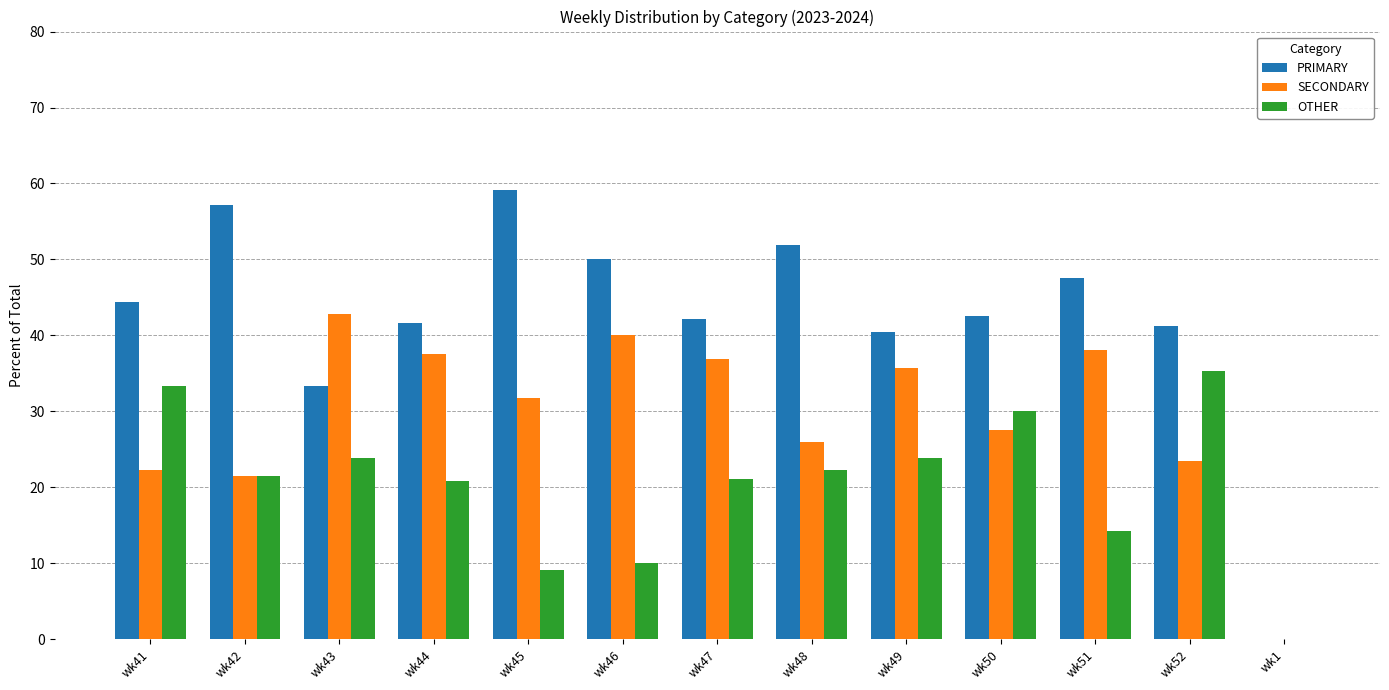

Are the bars grouped side by side (vs. stacked)?

Yes